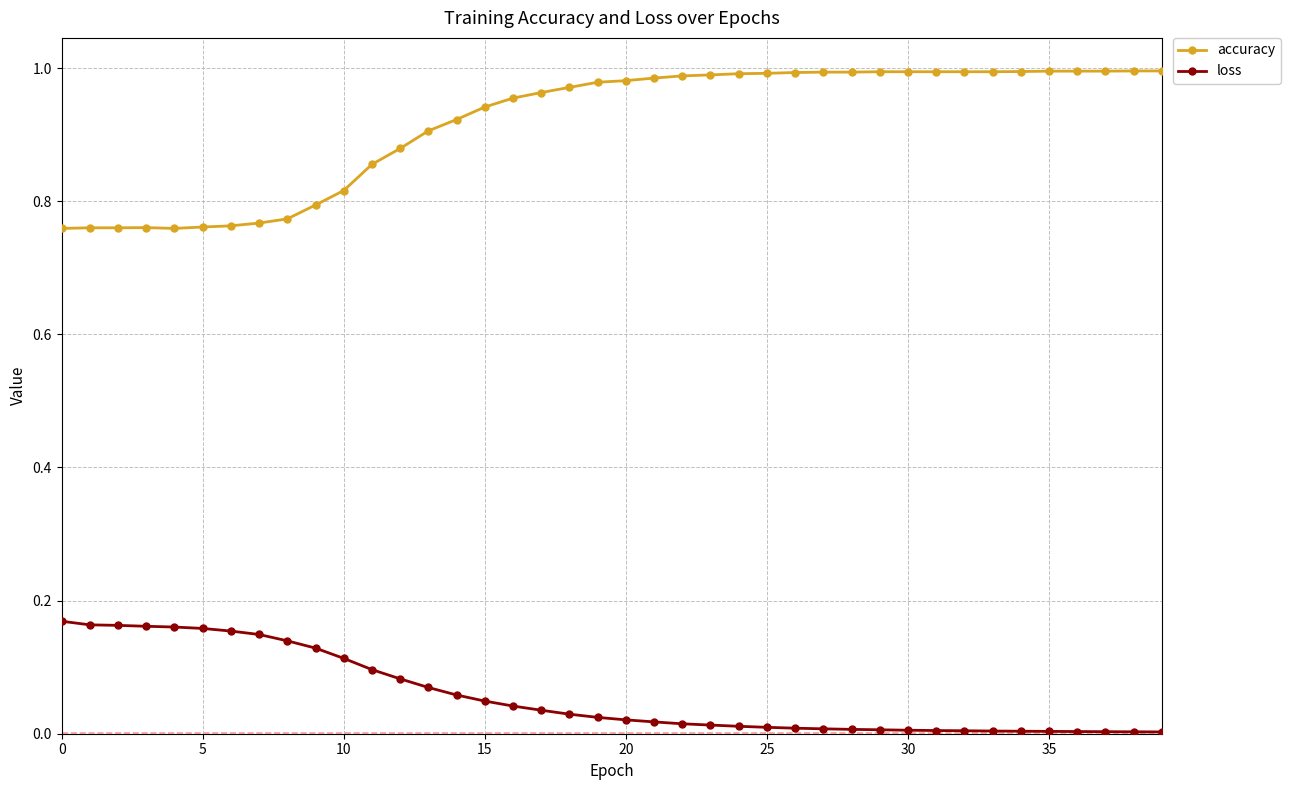

True or false: accuracy and loss cross at least once.

False